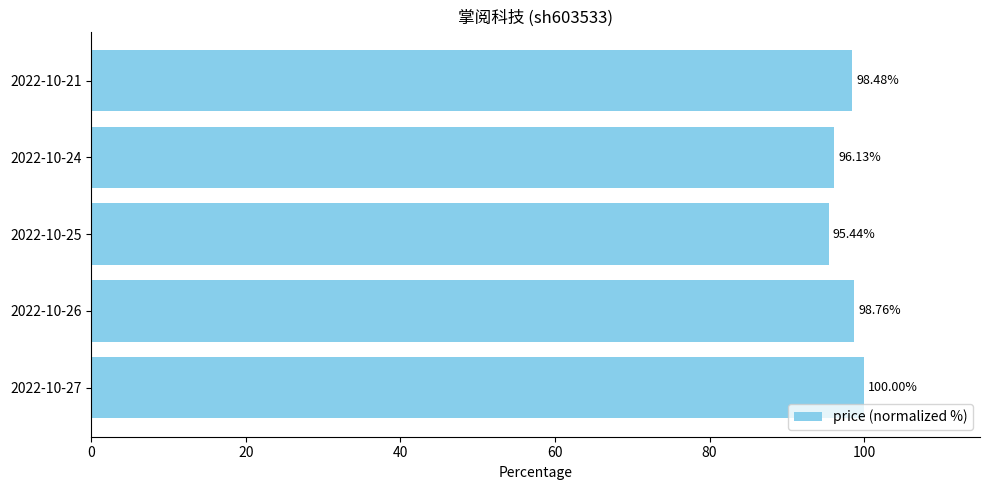

At which label is the value closest to 97?

2022-10-24